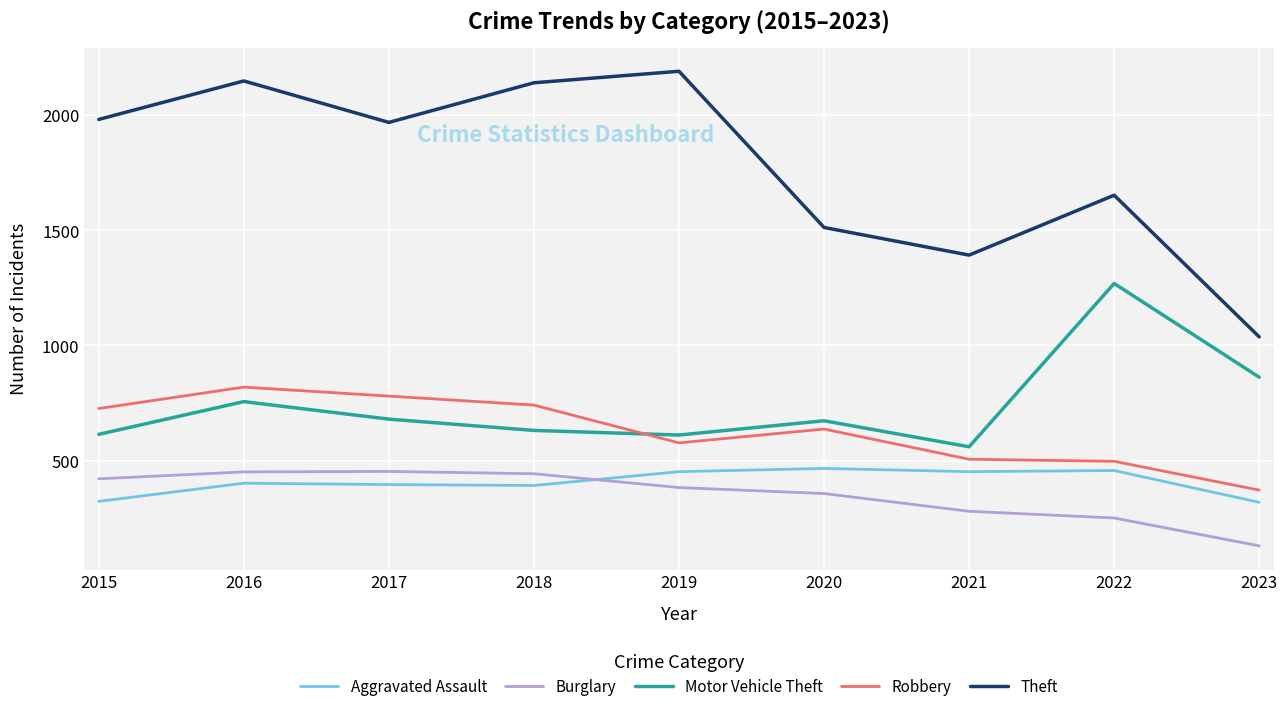

Where is Motor Vehicle Theft nearest to the value 914?

2023